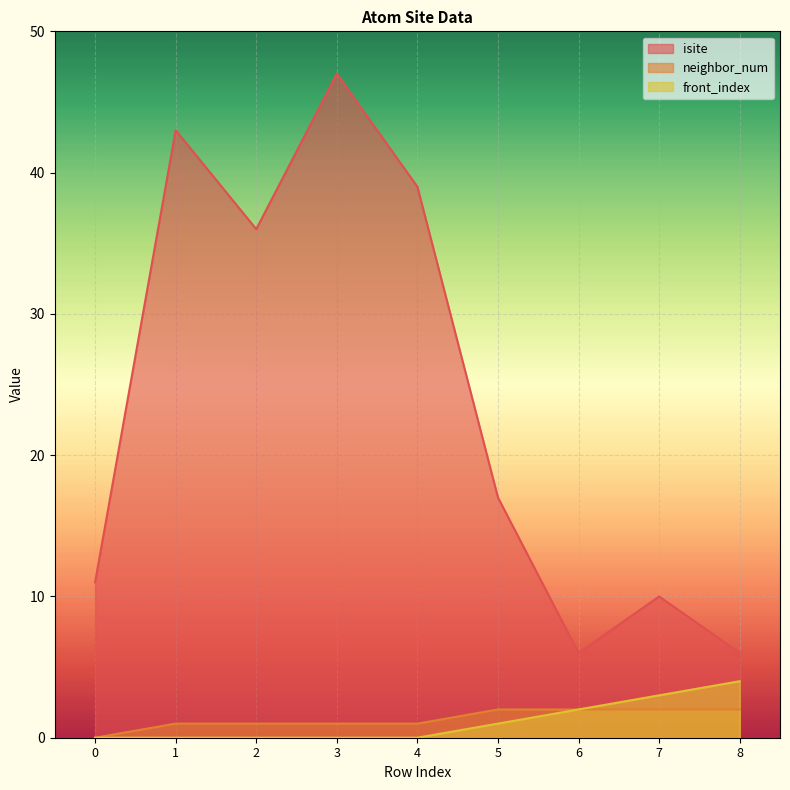

Reading right to left, transcribe all the data shown in this chart.

isite: 6	10	6	17	39	47	36	43	11
neighbor_num: 2	2	2	2	1	1	1	1	0
front_index: 4	3	2	1	0	0	0	0	0